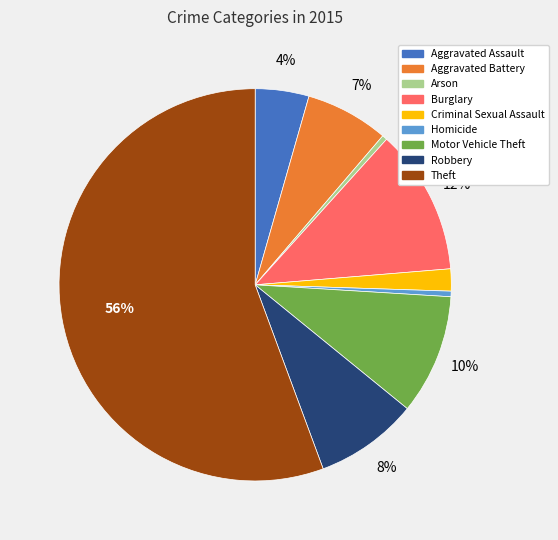

Is the sum of Theft and Burglary greater than half?

Yes